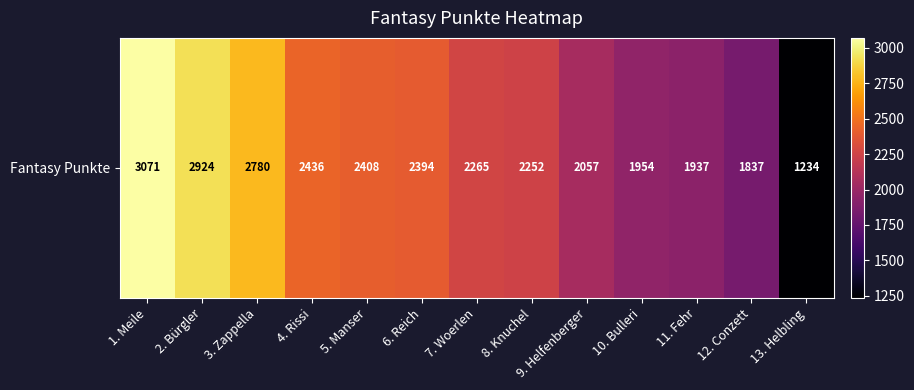

At which category does the chart reach its peak across all series?

1. Meile